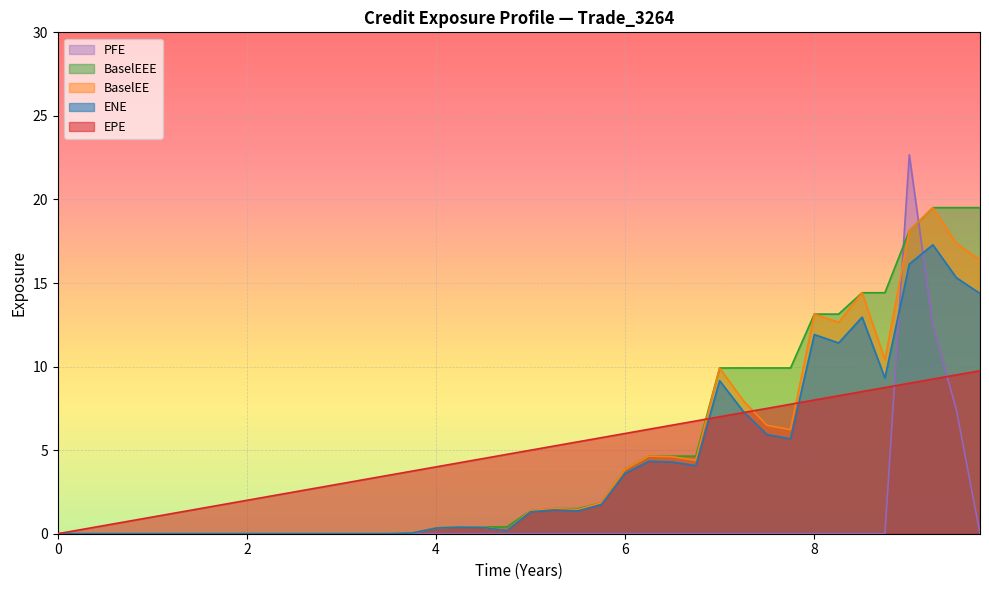

What is the maximum value for BaselEE?

19.5